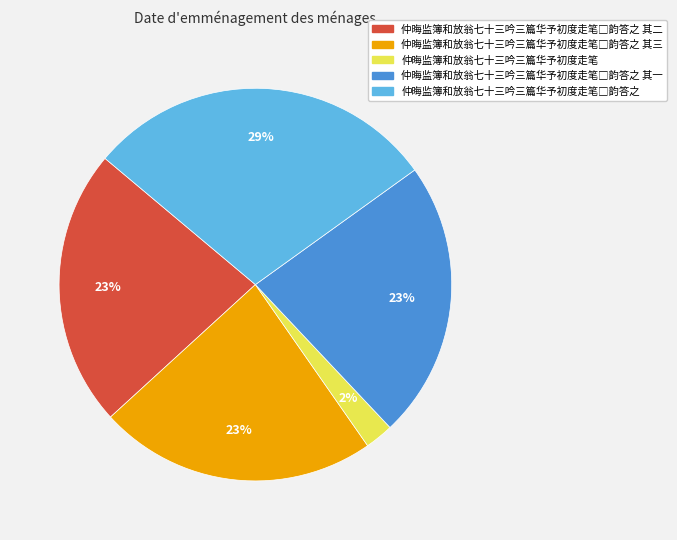

To the nearest percent, what is the difference between the largest and smallest slice percentages?

27%